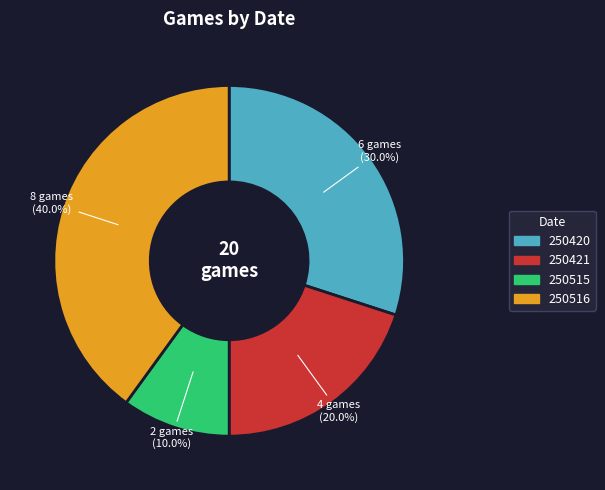

Which has a higher value, 250515 or 250516?

250516